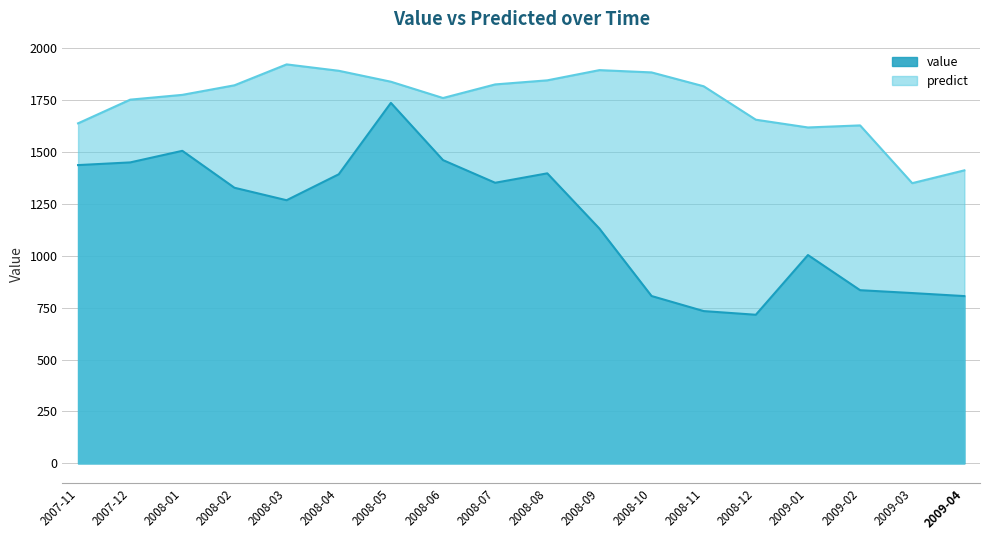

True or false: value and predict cross at least once.

False